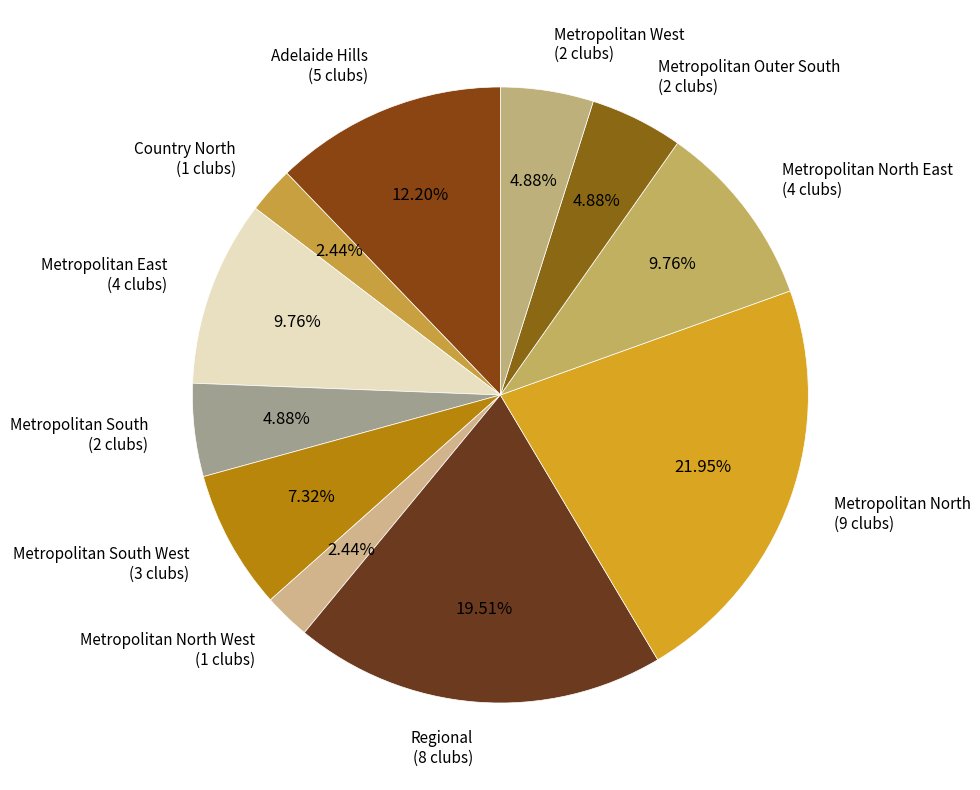

To the nearest percent, what is the difference between the largest and smallest slice percentages?

20%